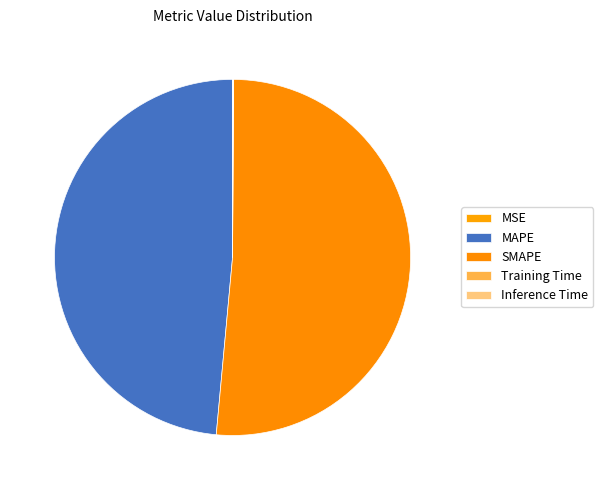

Rank the categories by value from lowest to highest.

MSE, Training Time, Inference Time, MAPE, SMAPE